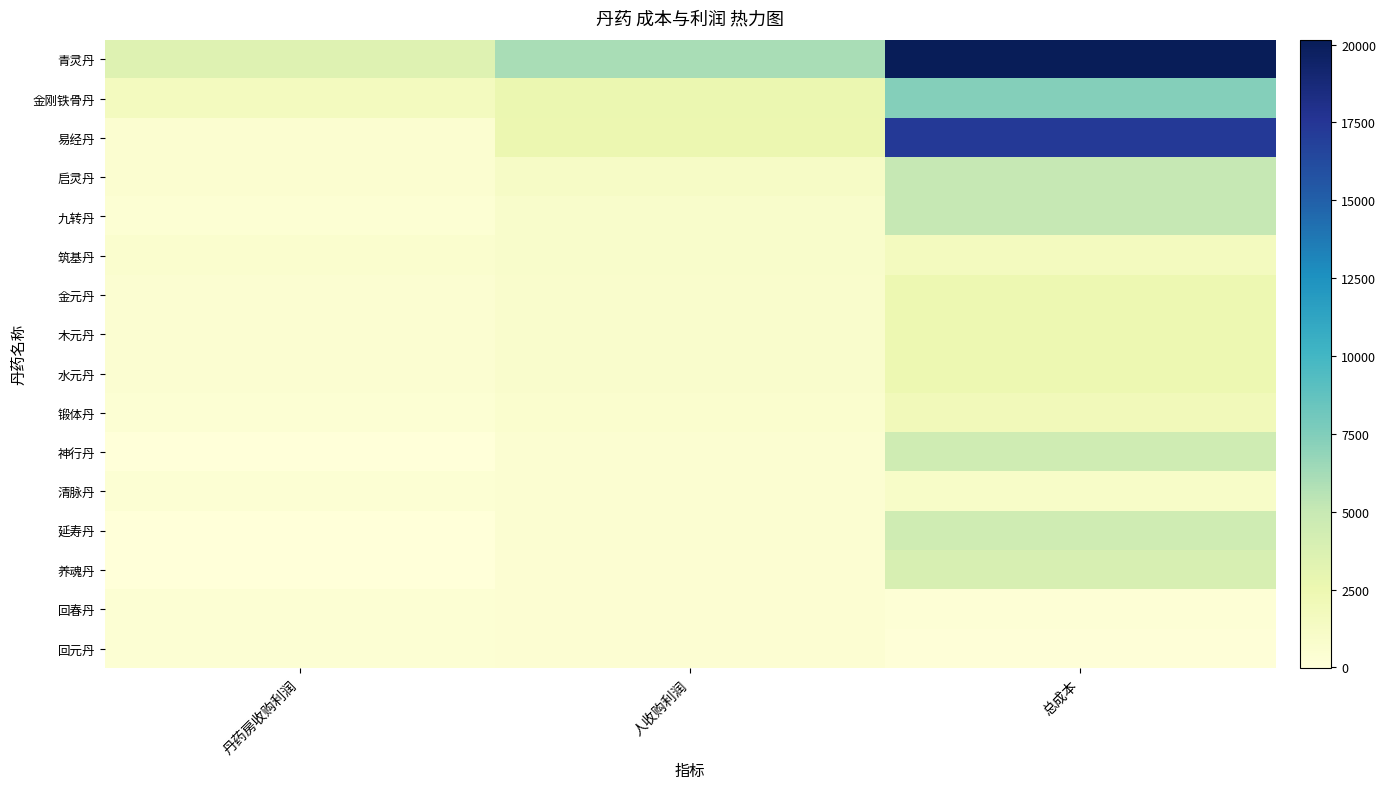

Rank the series at 总成本 from highest to lowest value.

青灵丹, 易经丹, 金刚铁骨丹, 启灵丹, 九转丹, 延寿丹, 神行丹, 养魂丹, 金元丹, 木元丹, 水元丹, 锻体丹, 筑基丹, 清脉丹, 回春丹, 回元丹